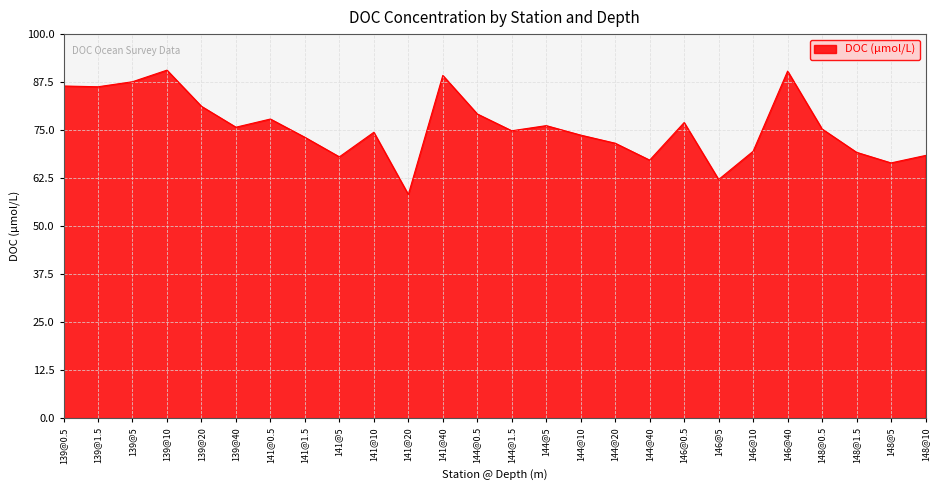

What position from the right is 141@0.5?

20